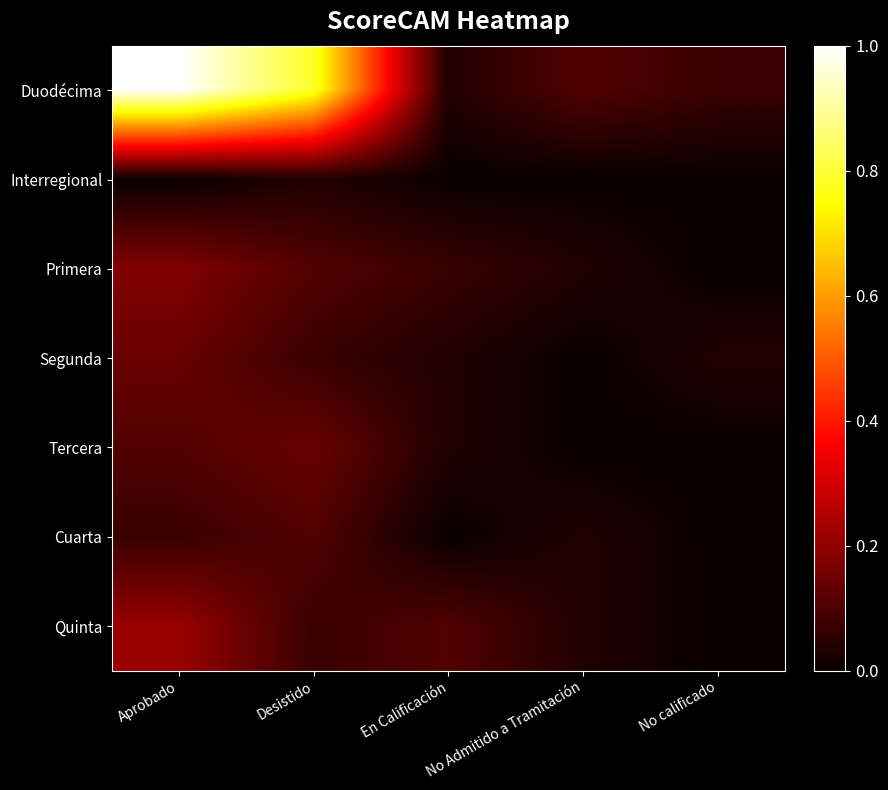

Reading left to right, extract all data points from this chart.

Duodécima: Aprobado=1.0	Desistido=0.8	En Calificación=0.0	No Admitido a Tramitación=0.1	No calificado=0.1
Interregional: Aprobado=0.0	Desistido=0.0	En Calificación=0.0	No Admitido a Tramitación=0.0	No calificado=0.0
Primera: Aprobado=0.2	Desistido=0.1	En Calificación=0.1	No Admitido a Tramitación=0.0	No calificado=0.0
Segunda: Aprobado=0.1	Desistido=0.1	En Calificación=0.0	No Admitido a Tramitación=0.0	No calificado=0.0
Tercera: Aprobado=0.1	Desistido=0.1	En Calificación=0.0	No Admitido a Tramitación=0.0	No calificado=0.0
Cuarta: Aprobado=0.1	Desistido=0.1	En Calificación=0.0	No Admitido a Tramitación=0.0	No calificado=0.0
Quinta: Aprobado=0.2	Desistido=0.1	En Calificación=0.1	No Admitido a Tramitación=0.0	No calificado=0.0